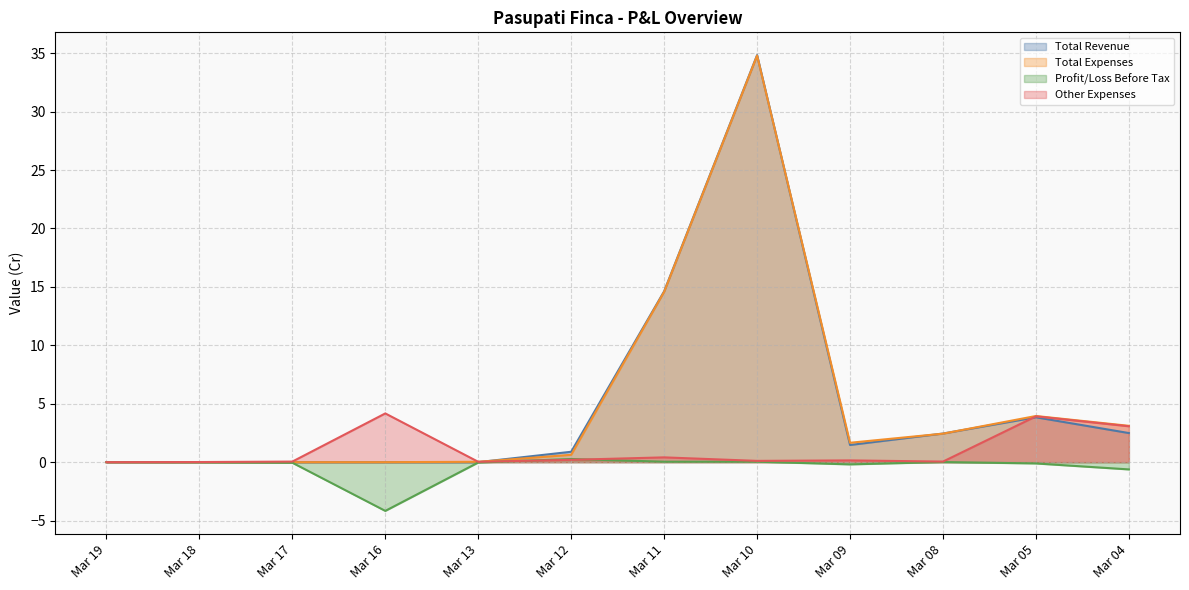

List the series in order of their peak value, highest first.

Total Revenue, Total Expenses, Other Expenses, Profit/Loss Before Tax